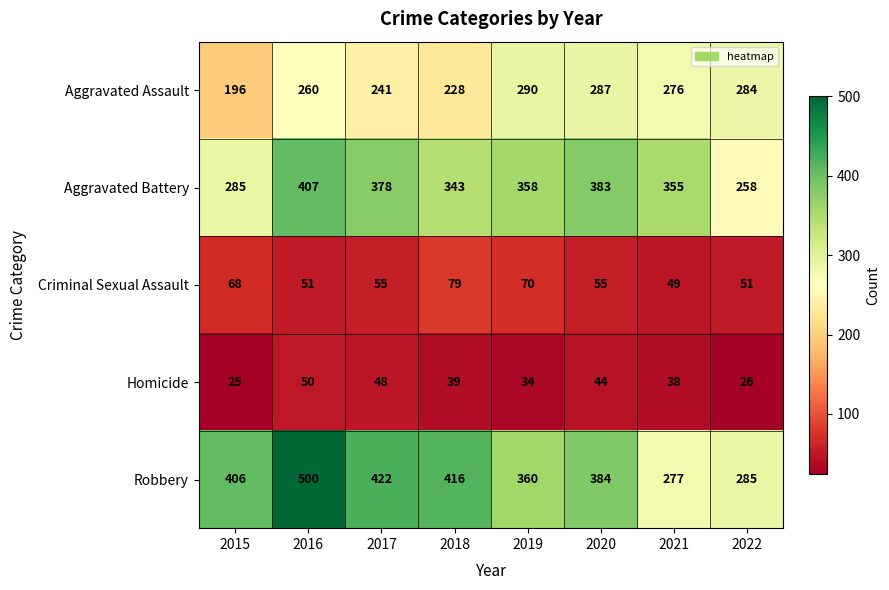

What is the sum of the Homicide values at 2019 and 2015?

59